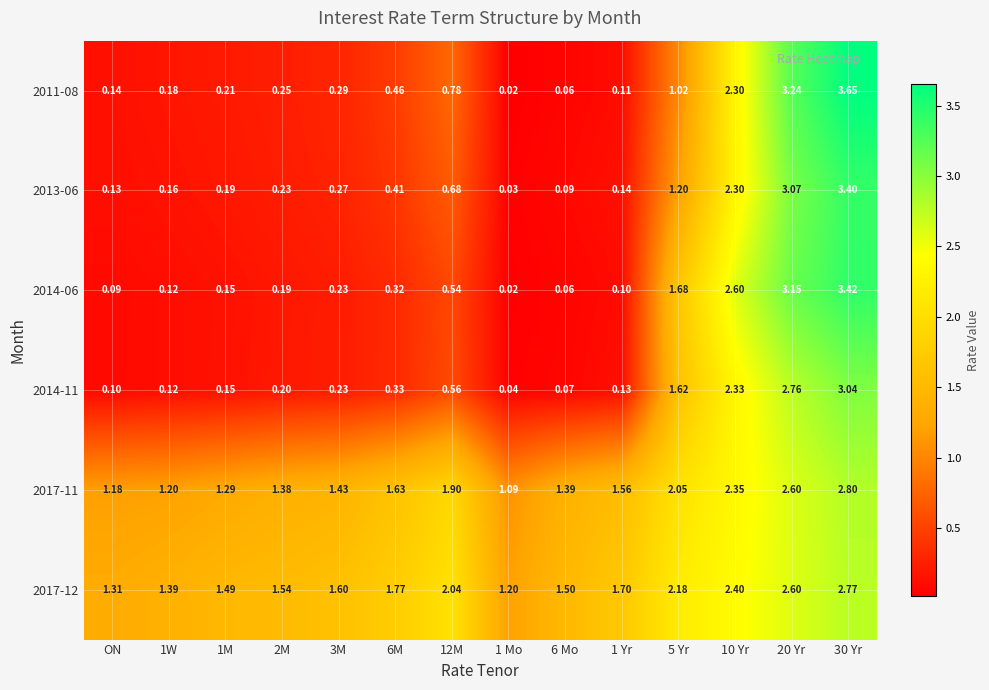

At which category is the sum across all series the highest?

30 Yr